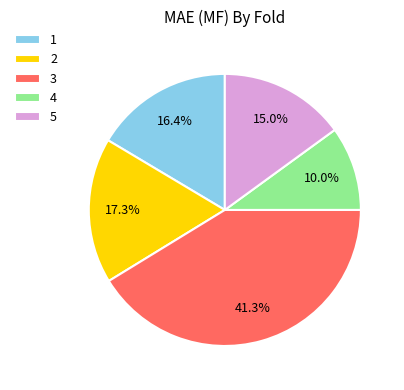

Combined, what portion of the pie is 5 and 1?

31.4%